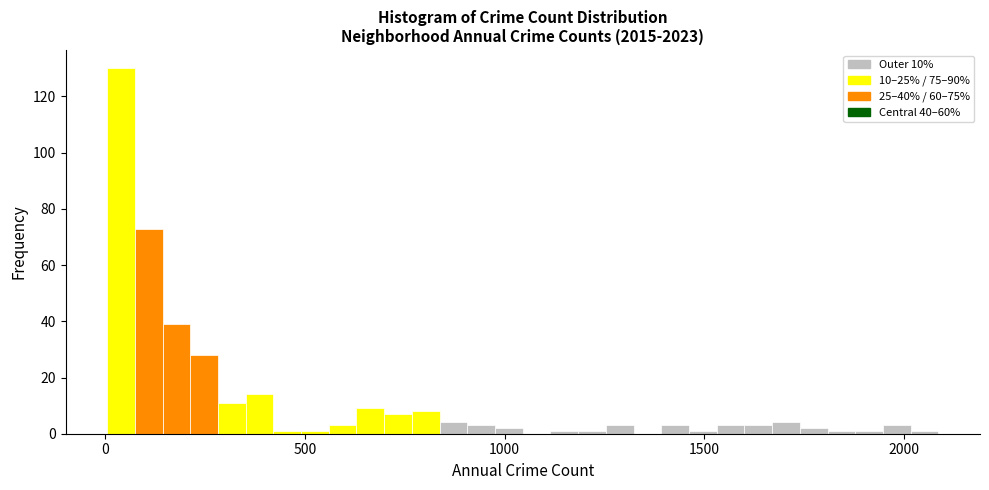

Around what value on the x-axis is the tallest bar? Give the approximate position of its centre, as read against the axis.

50